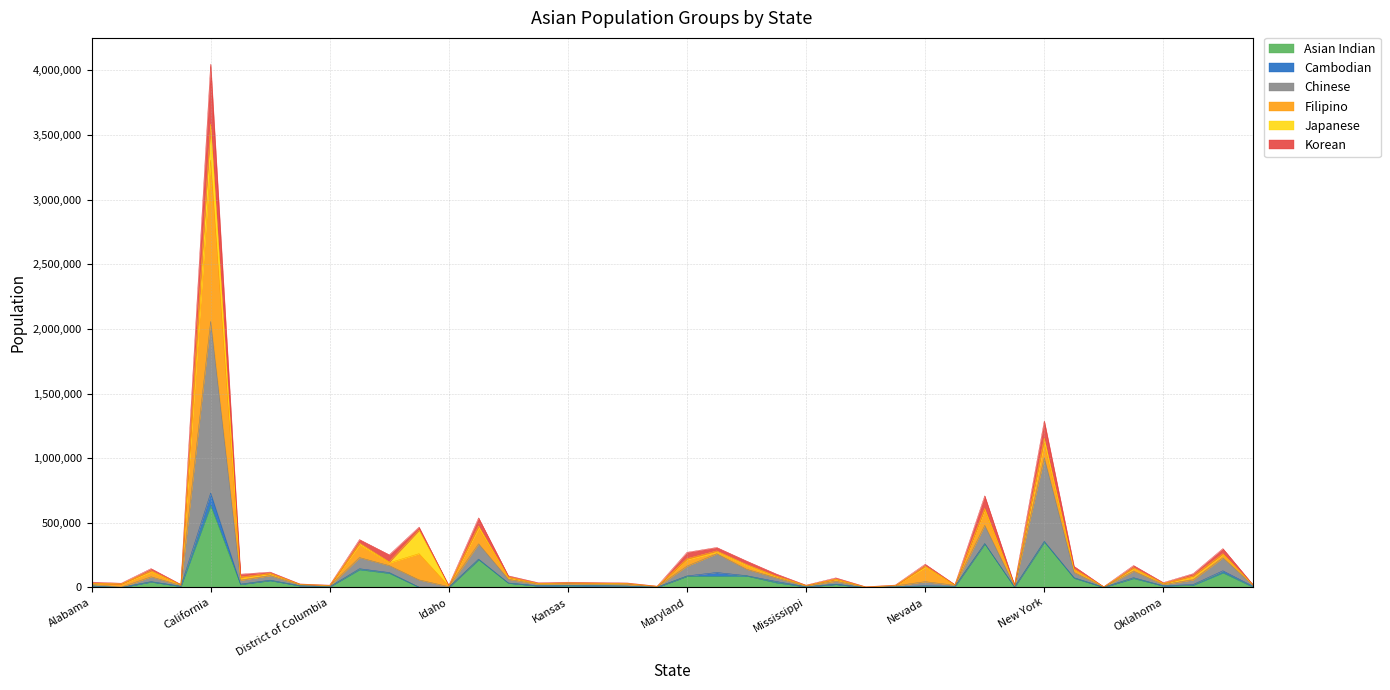

What is the highest value of the Asian Indian series?

635718